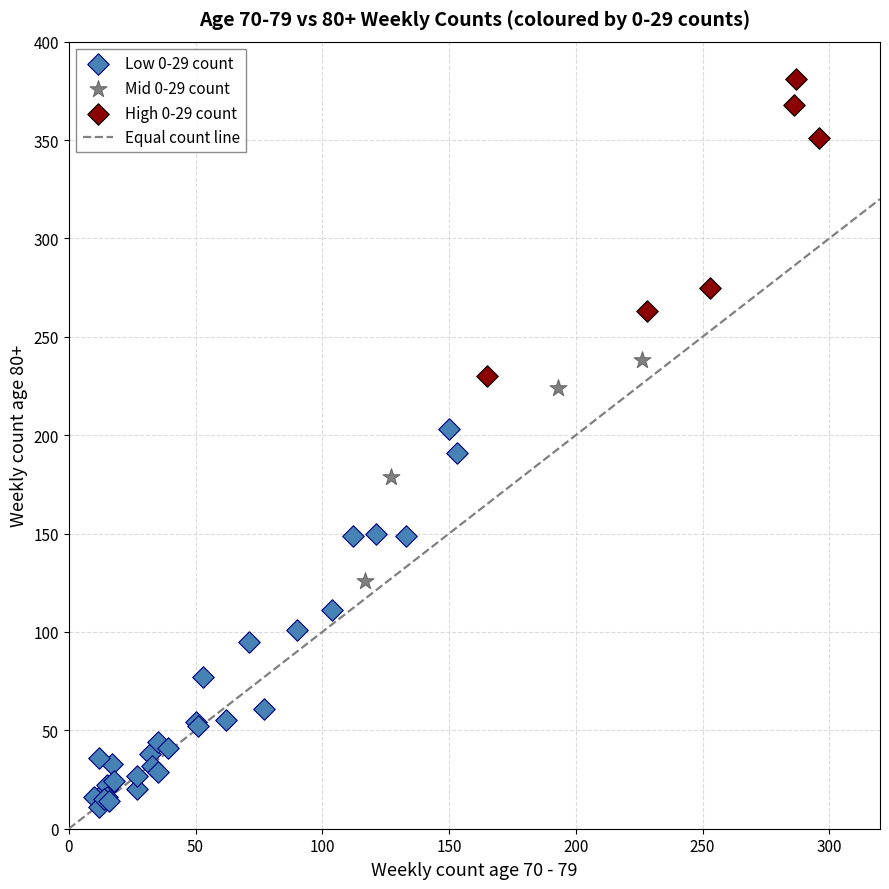

Which series reaches the maximum Y coordinate?

High 0-29 count